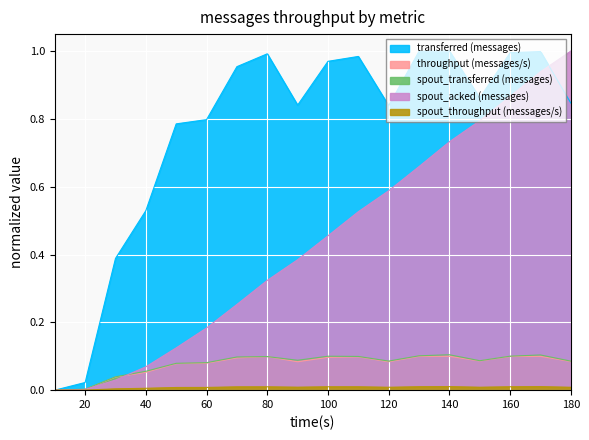

True or false: spout_transferred (messages) has more than 0 interior local peaks.

True